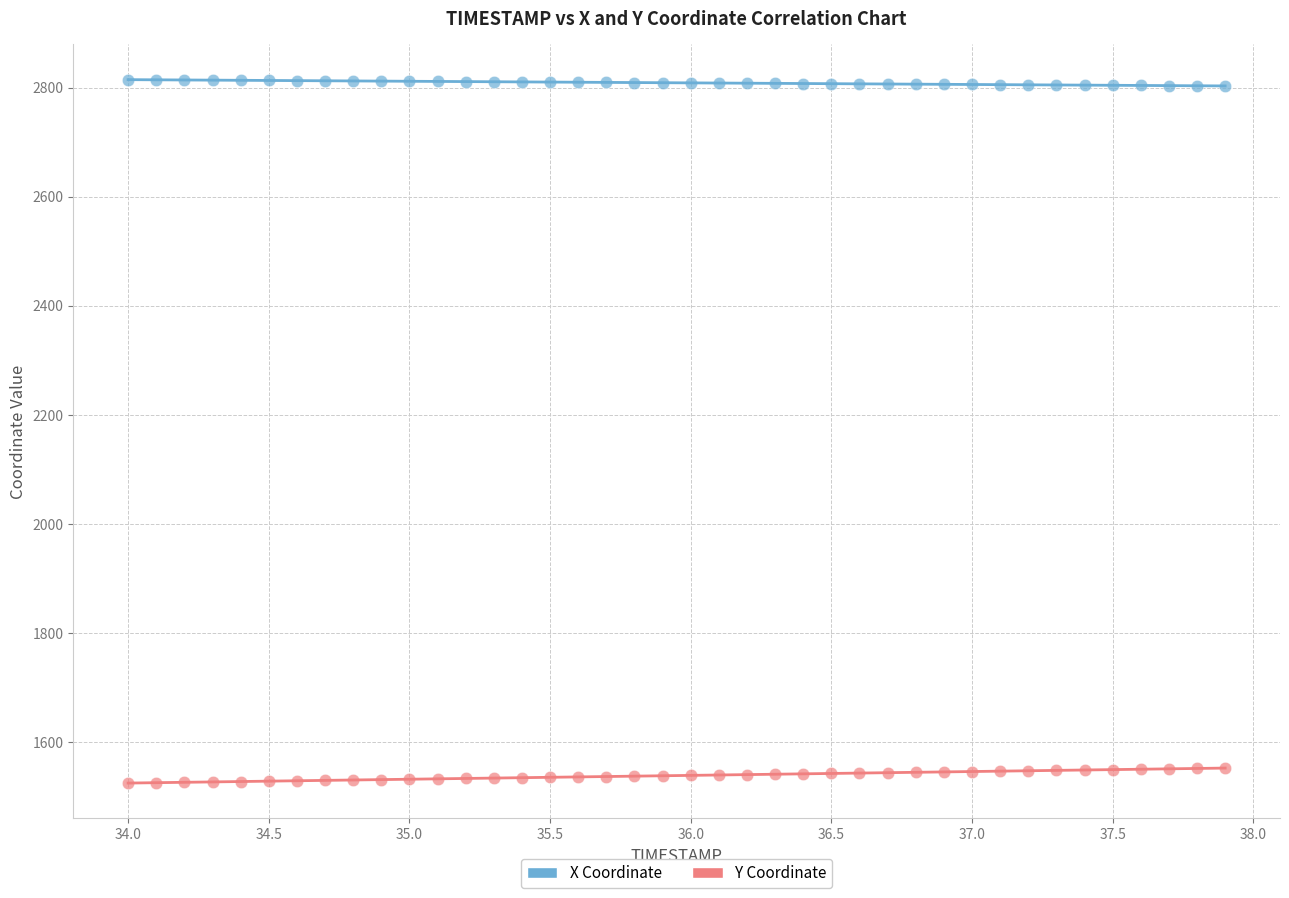

Which series reaches the minimum Y coordinate?

Y Coordinate